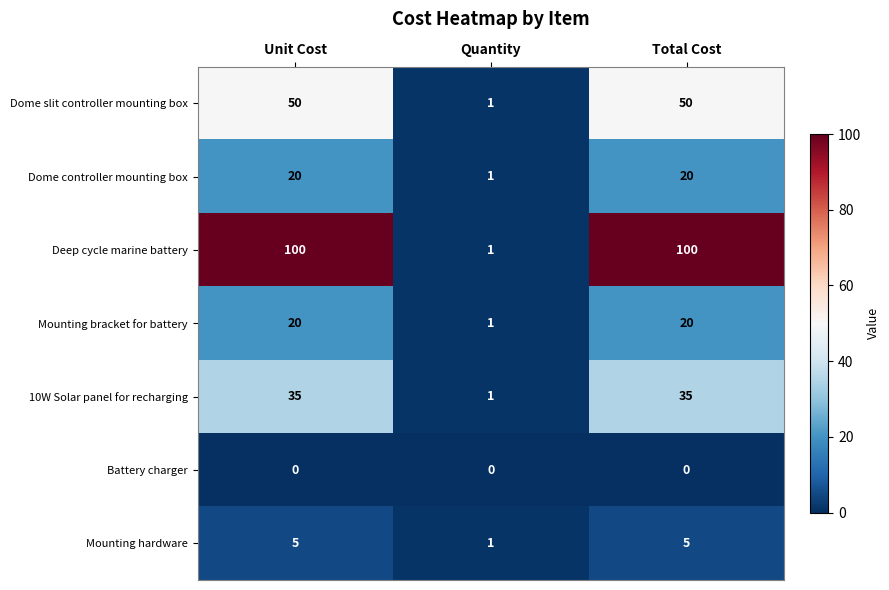

True or false: 10W Solar panel for recharging has a value of 50 at Total Cost.

False